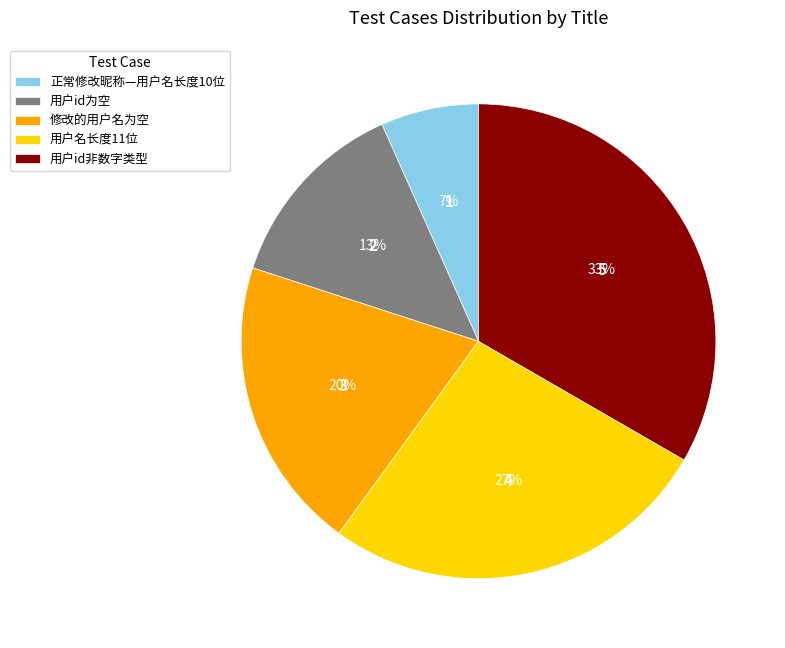

How many slices are in this pie chart?

5